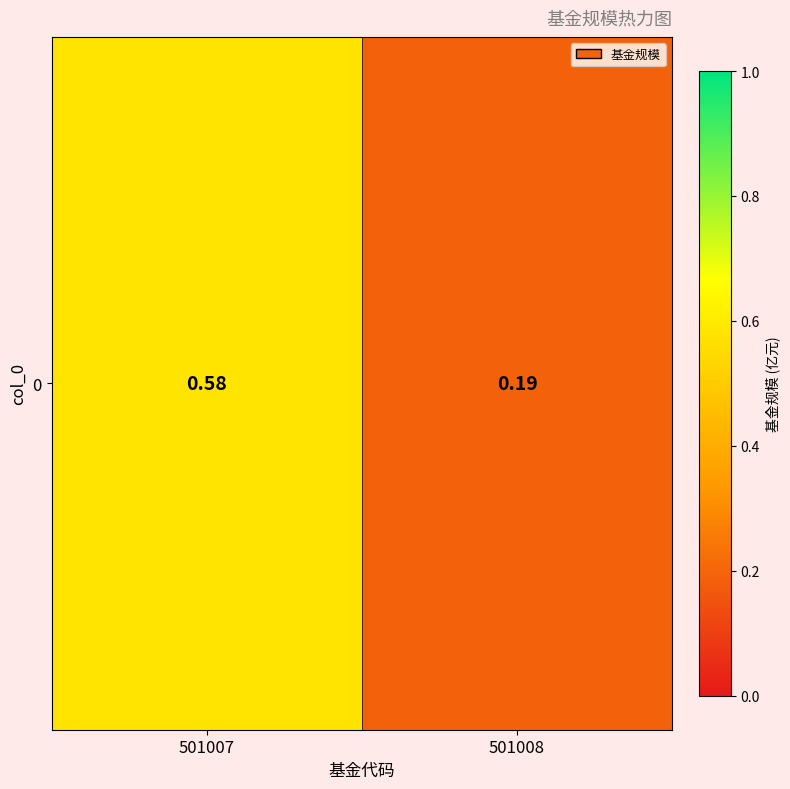

What is the sum of the values at 501007 and 501008?

0.8